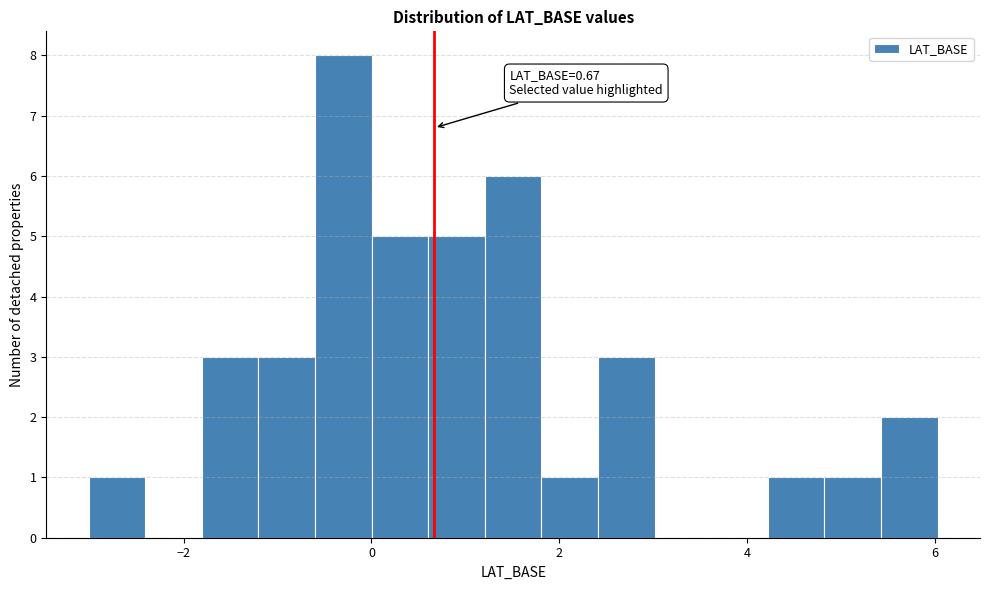

Around what value on the x-axis is the tallest bar? Give the approximate position of its centre, as read against the axis.

-0.2